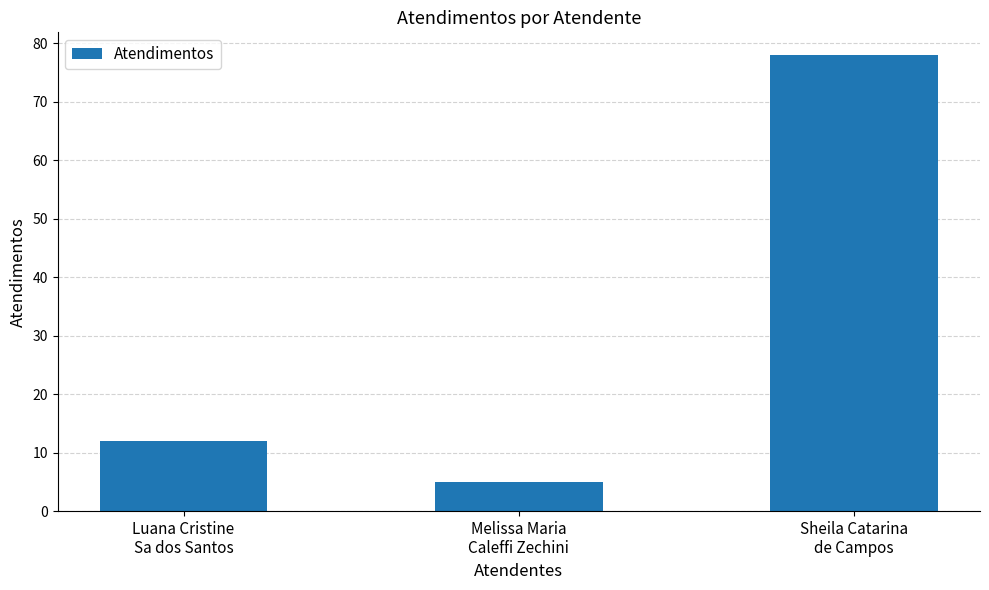

Count the number of data series in this chart.

1